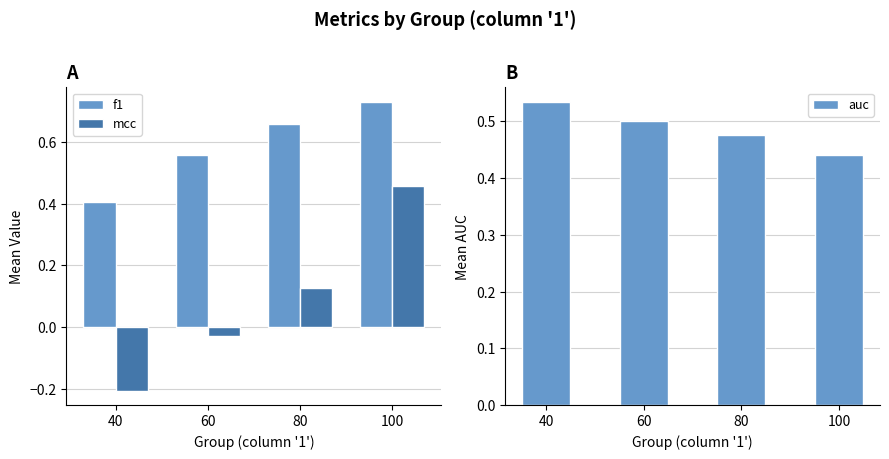

What is the minimum value shown in the chart?

-0.2